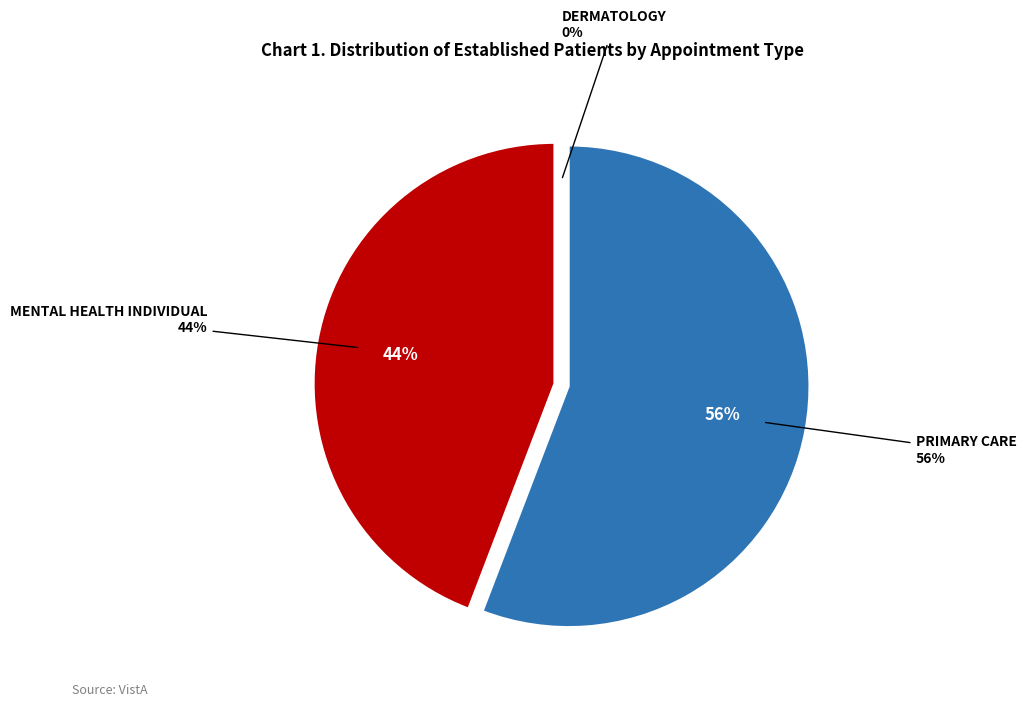

Which slice represents more than half of the pie?

PRIMARY CARE